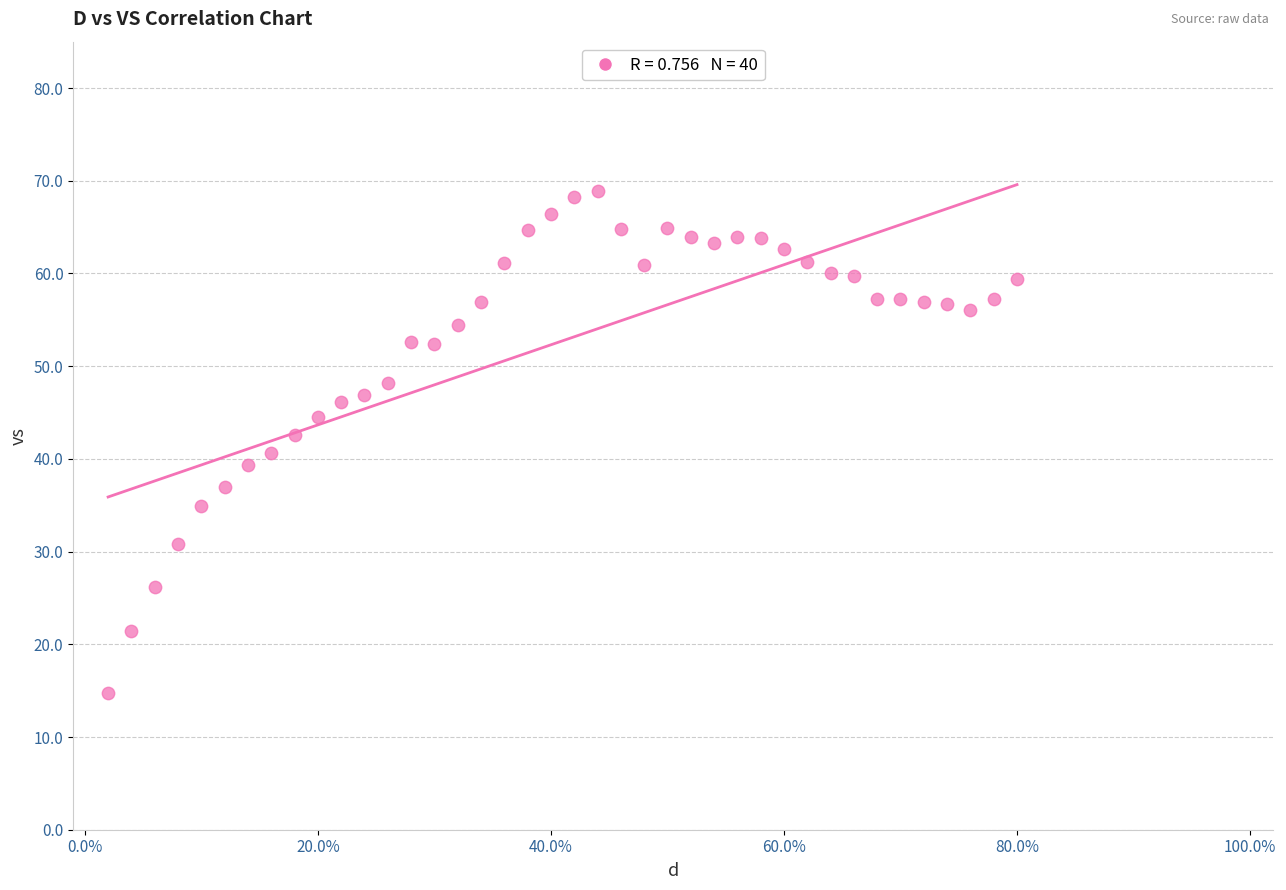

What is the range of X values (max minus min)?

0.8